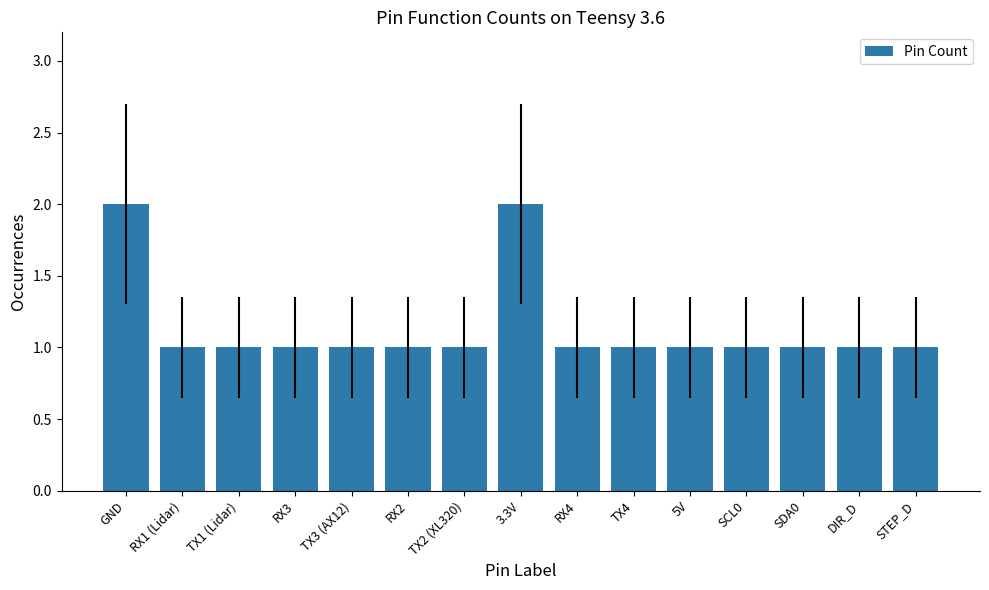

What is the ratio of the value at TX2 (XL320) to the value at TX3 (AX12)?

1.0